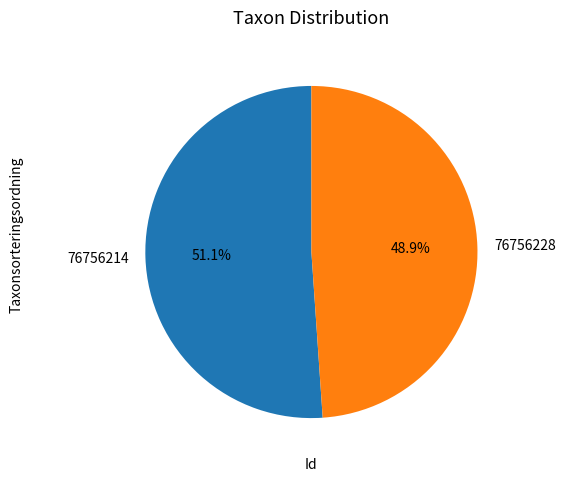

The 76756214 slice represents 51% of the pie. True or false?

True